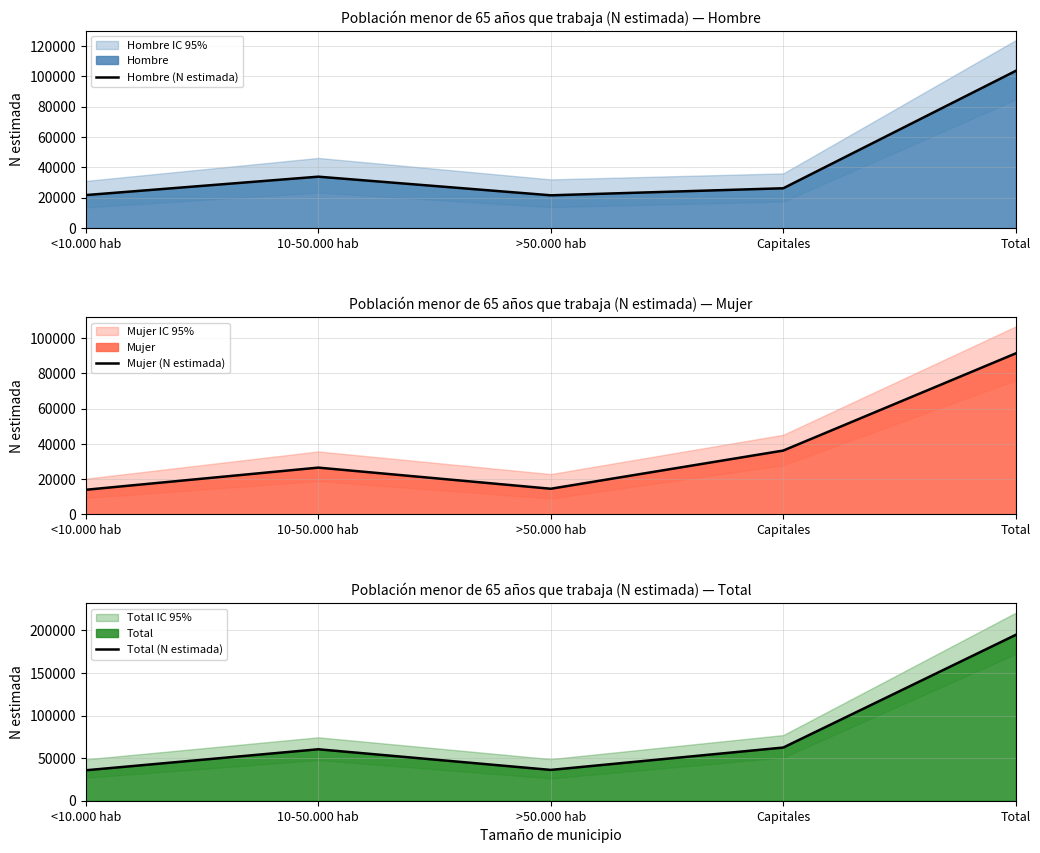

How many lines are shown in the chart?

3